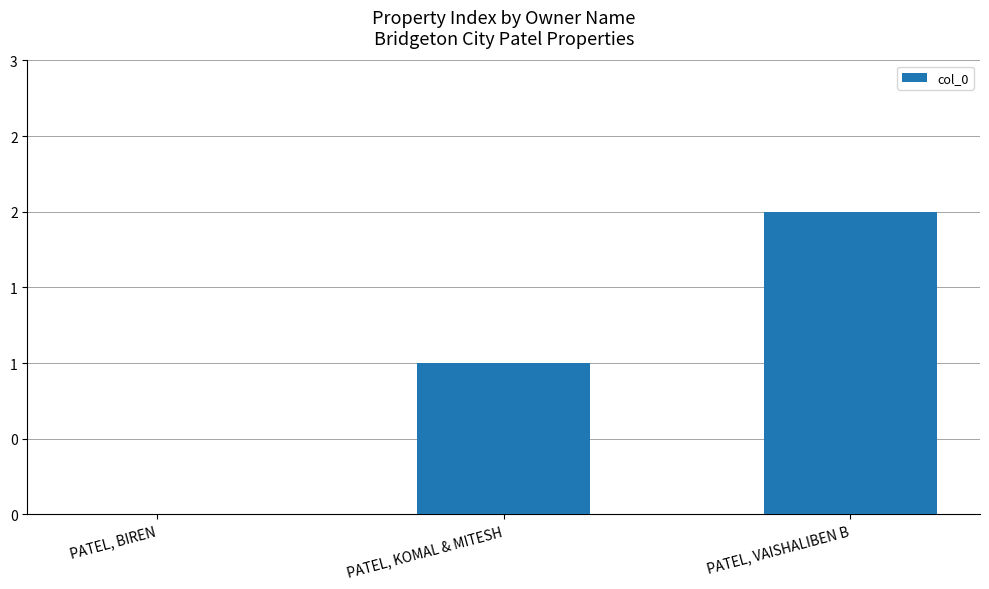

What is the maximum value shown in the chart?

2